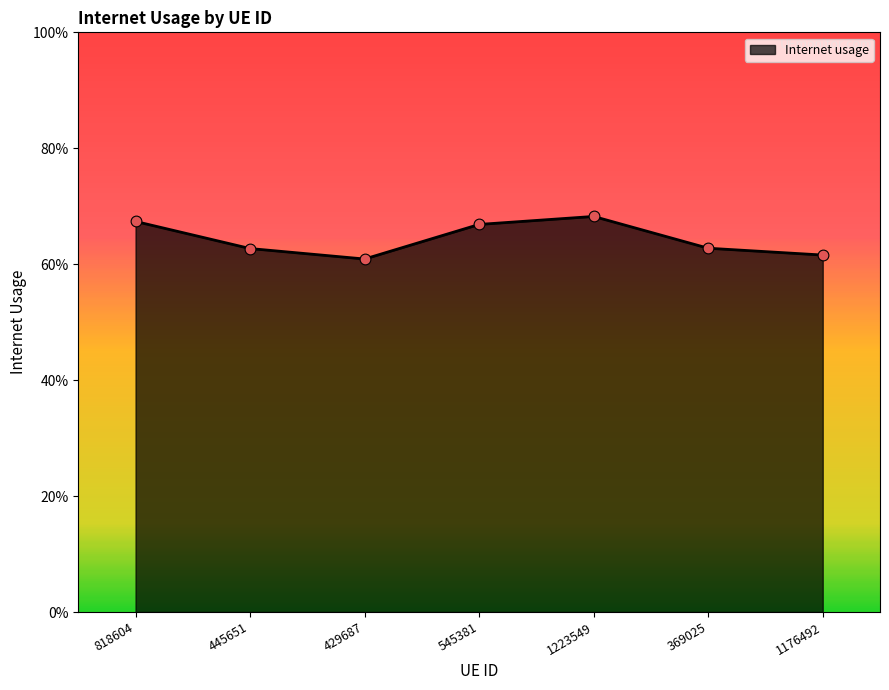

Does the chart have visible grid lines?

No